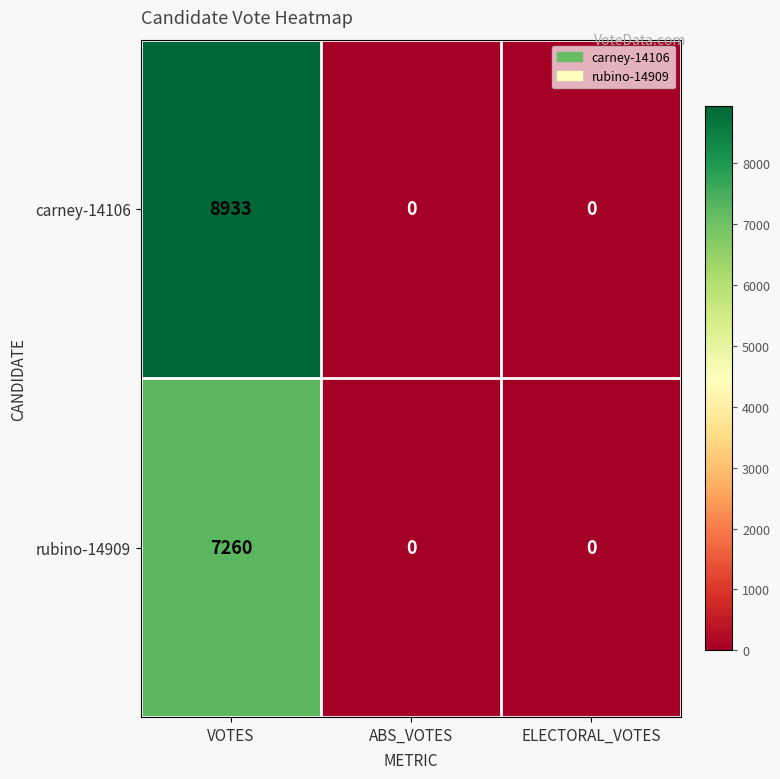

How many series are shown in this chart?

2